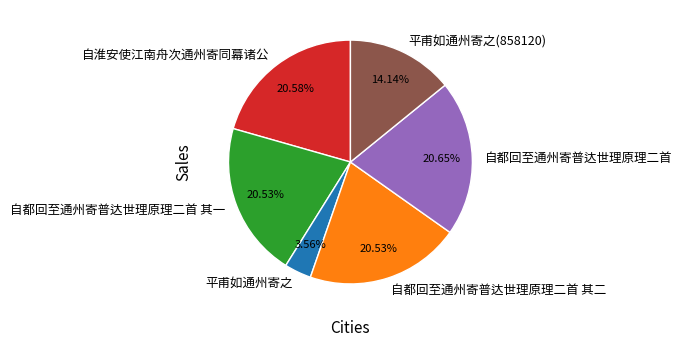

To the nearest percent, what percentage of the pie is 自都回至通州寄普达世理原理二首 其二?

21%